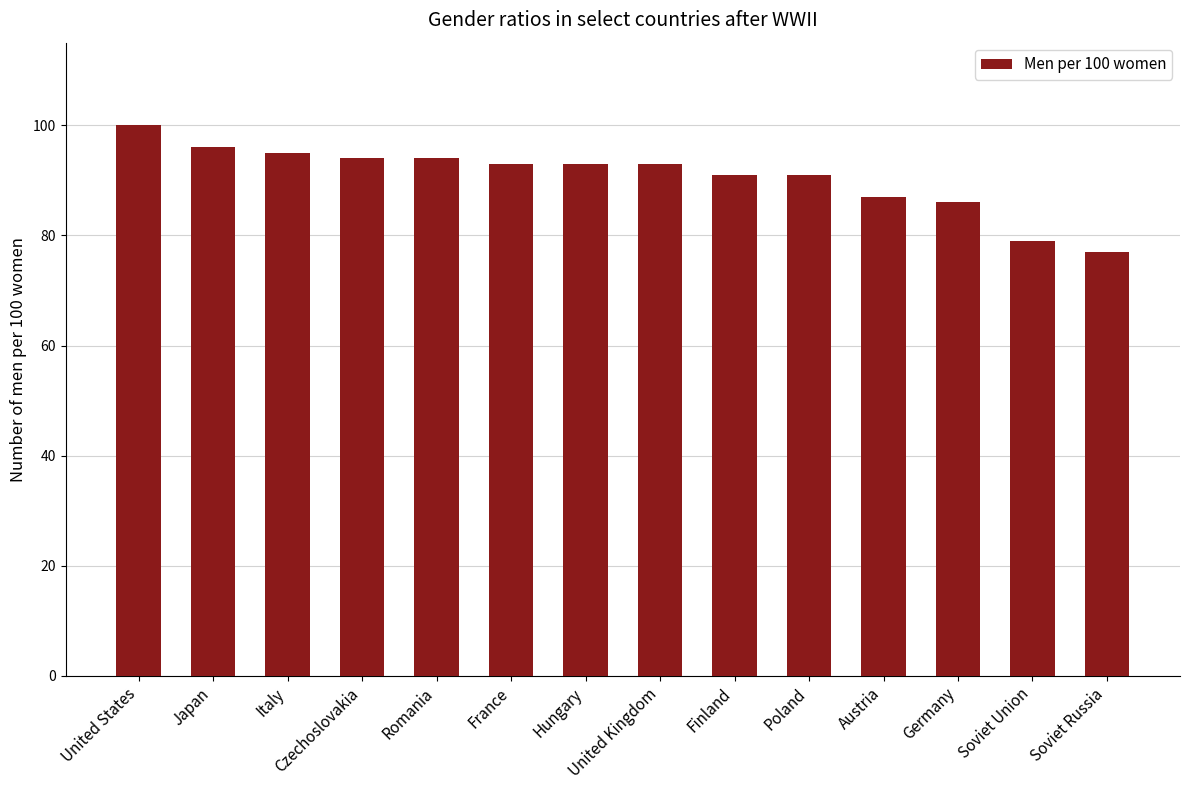

What is the sum of all values?

1269